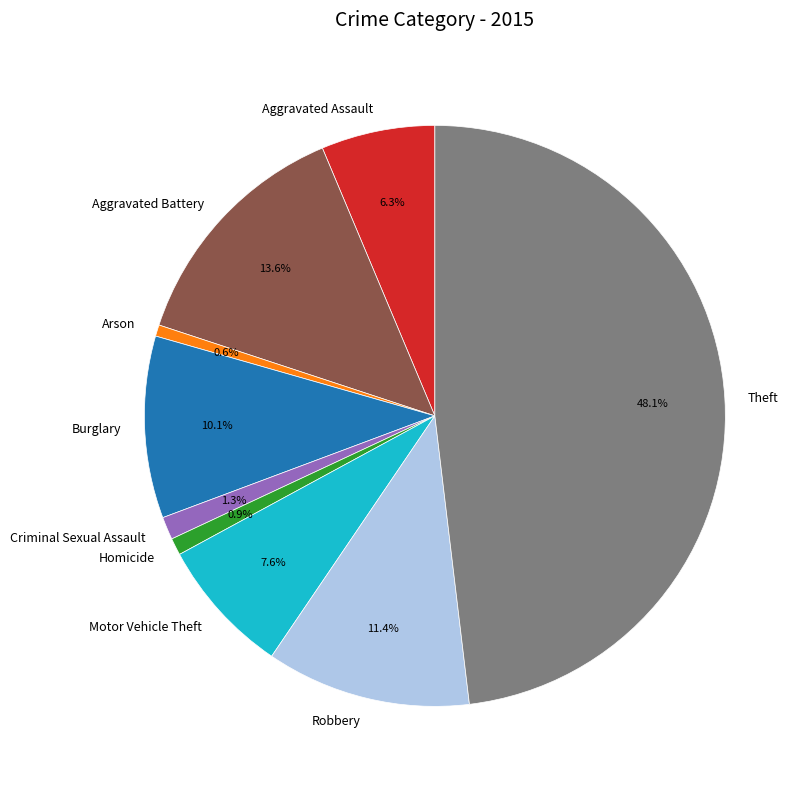

Which slice is the largest?

Theft